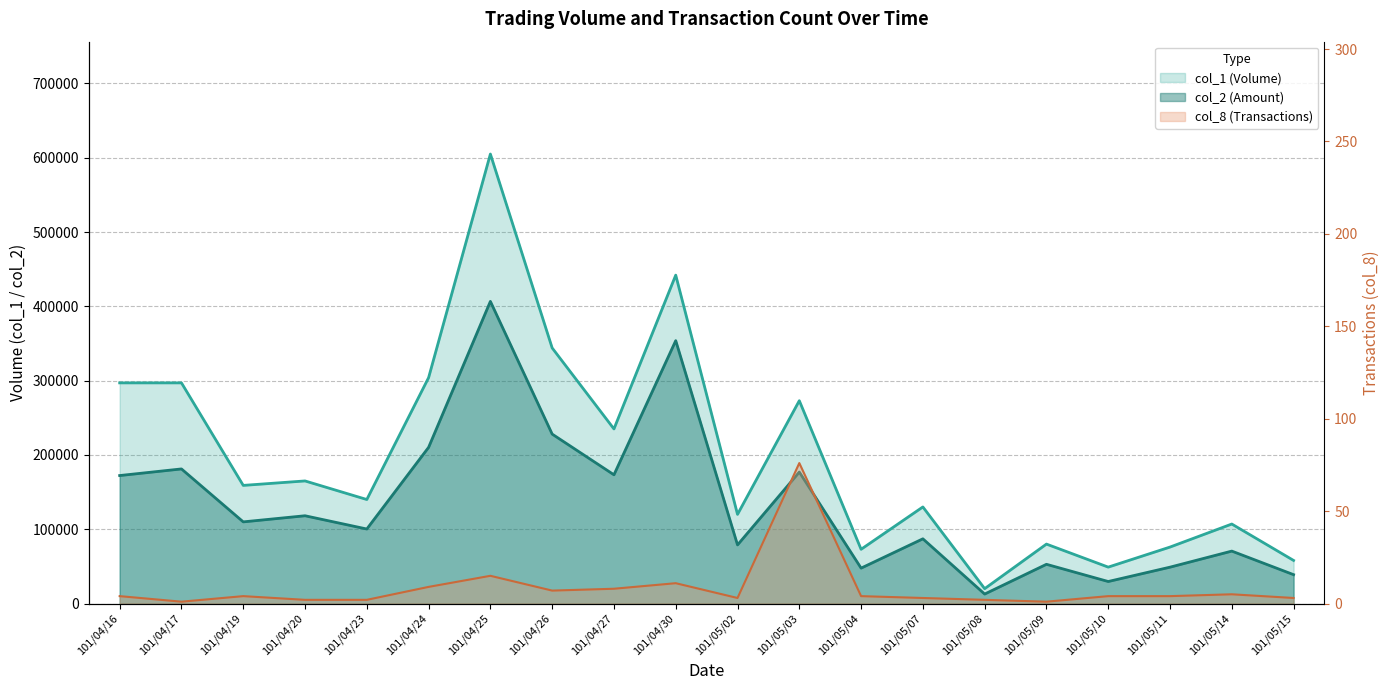

True or false: col_8 and col_2 cross at least once.

False